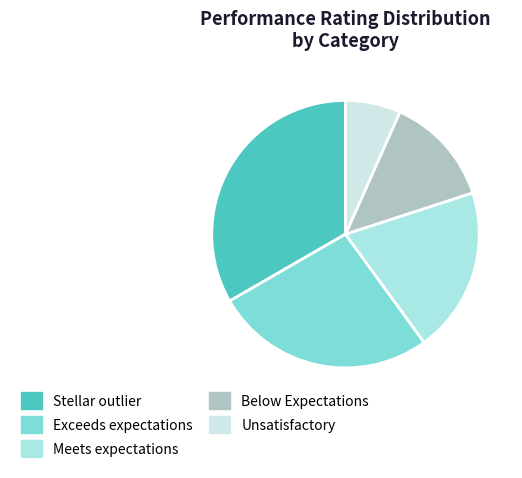

The Unsatisfactory slice represents 1% of the pie. True or false?

False